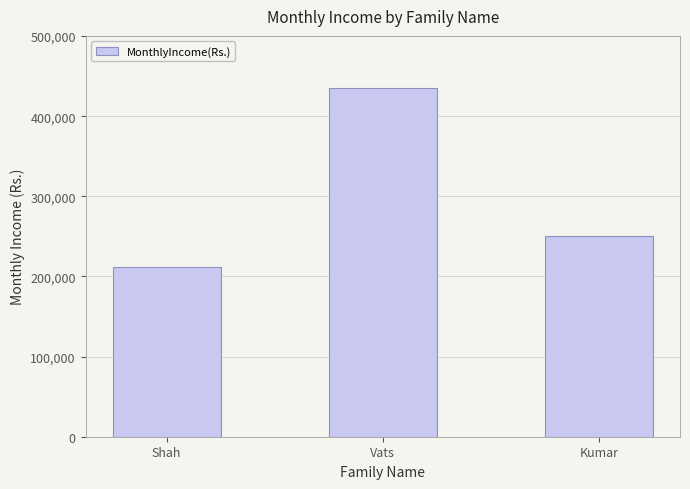

Rank the categories by value from lowest to highest.

Shah, Kumar, Vats